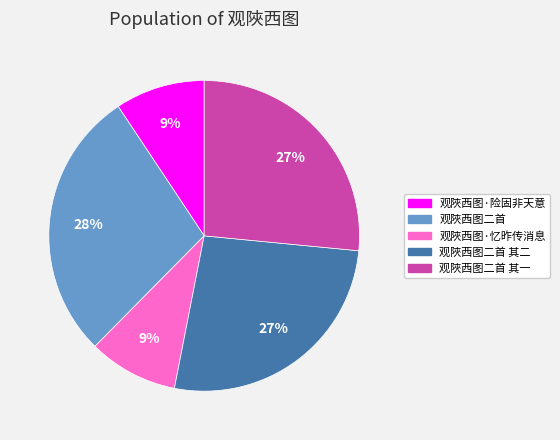

To the nearest percent, what is the average slice percentage?

20%